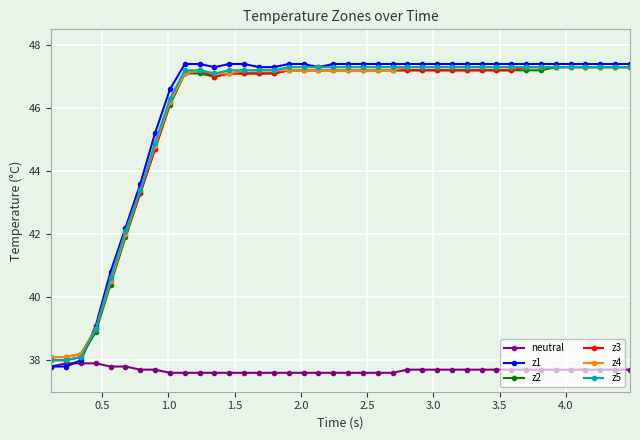

Which series has the widest spread of values?

z1